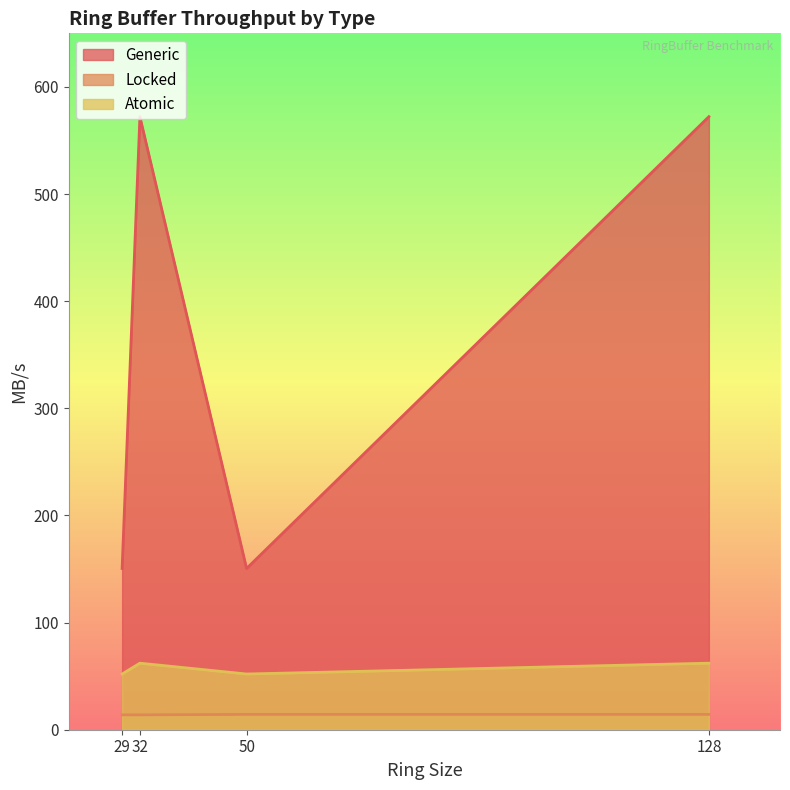

How many data points in Generic are above 572?

2